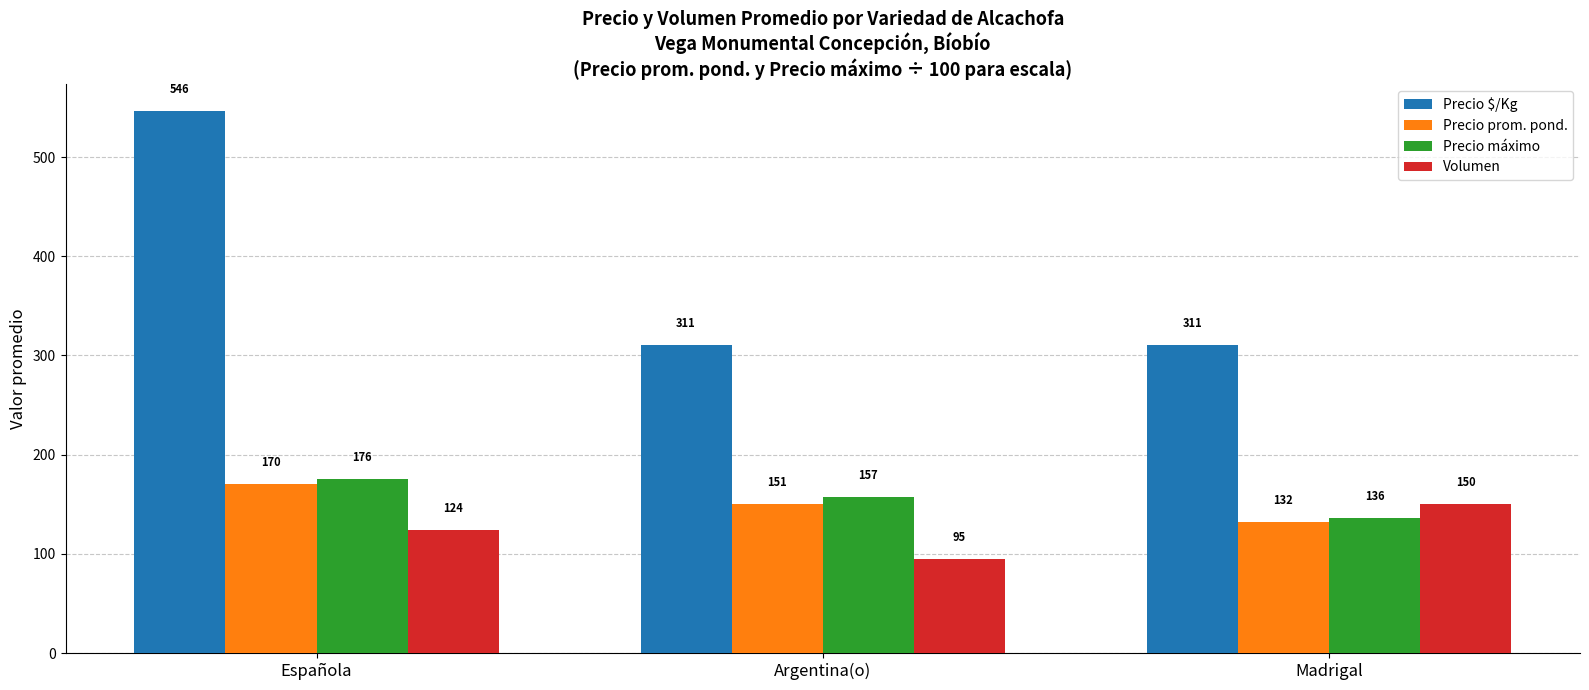

Is the value of Precio $/Kg at Madrigal greater than the value of Precio prom. pond. at Argentina(o)?

Yes